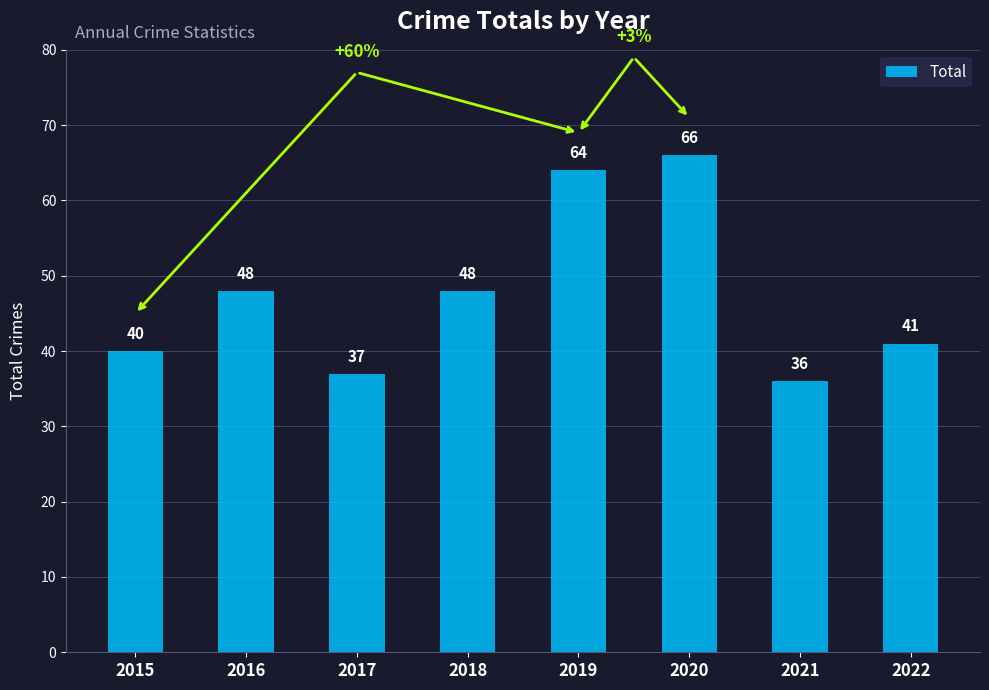

True or false: the data shows 14 at 2022.

False